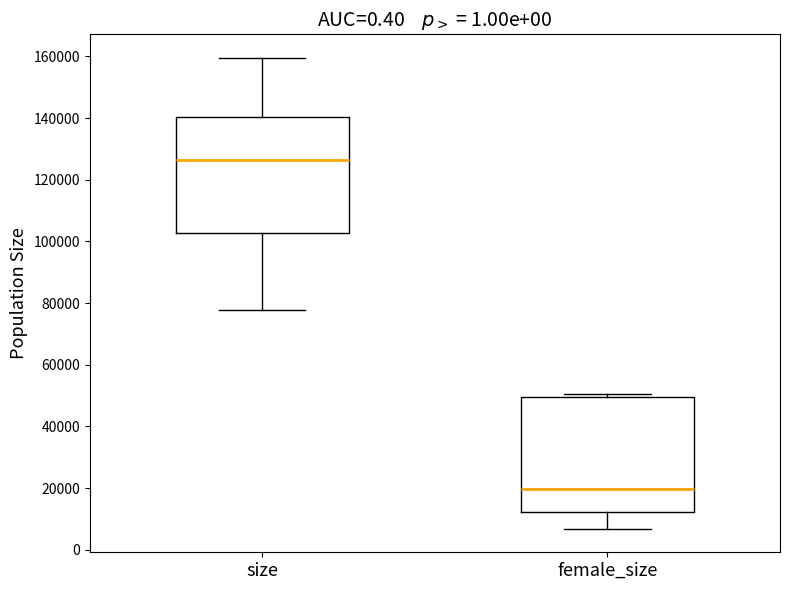

Which box has the lowest median line?

female_size